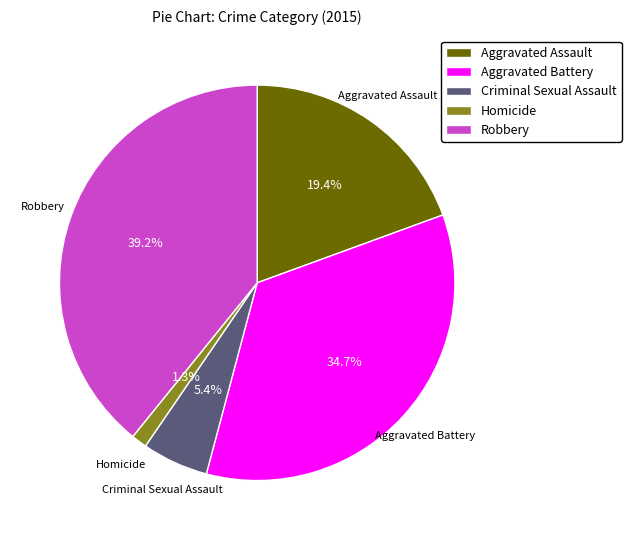

Which slice is the smallest?

Homicide